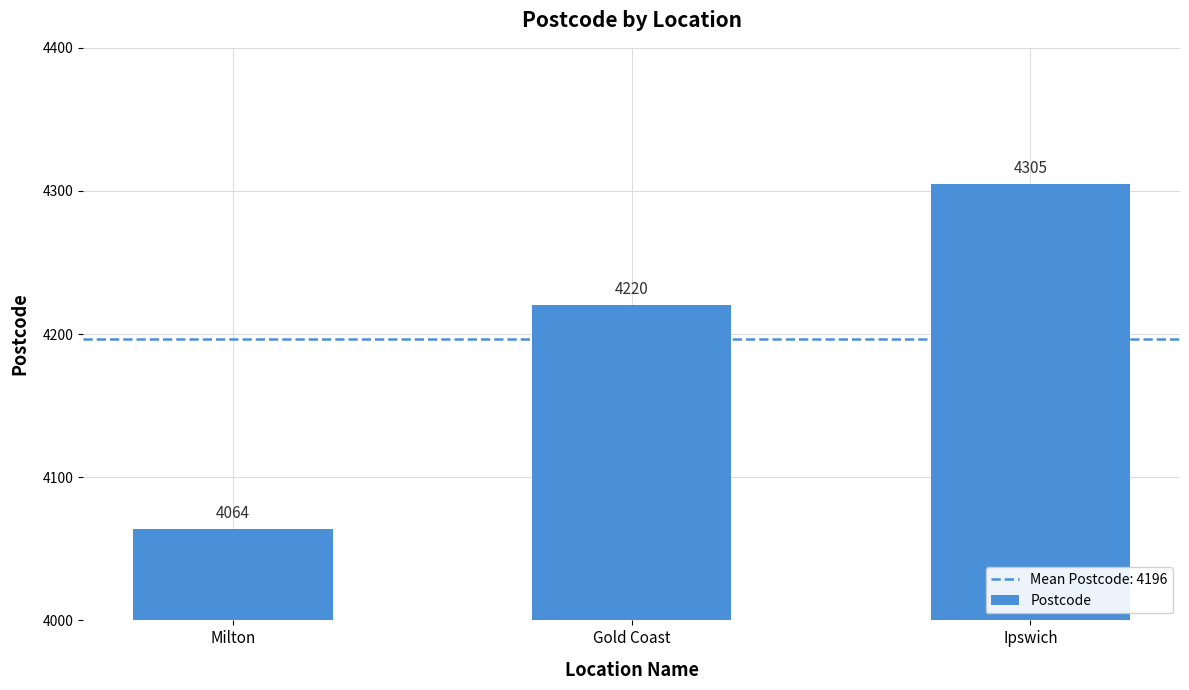

List the labels in order of value, largest first.

Ipswich, Gold Coast, Milton